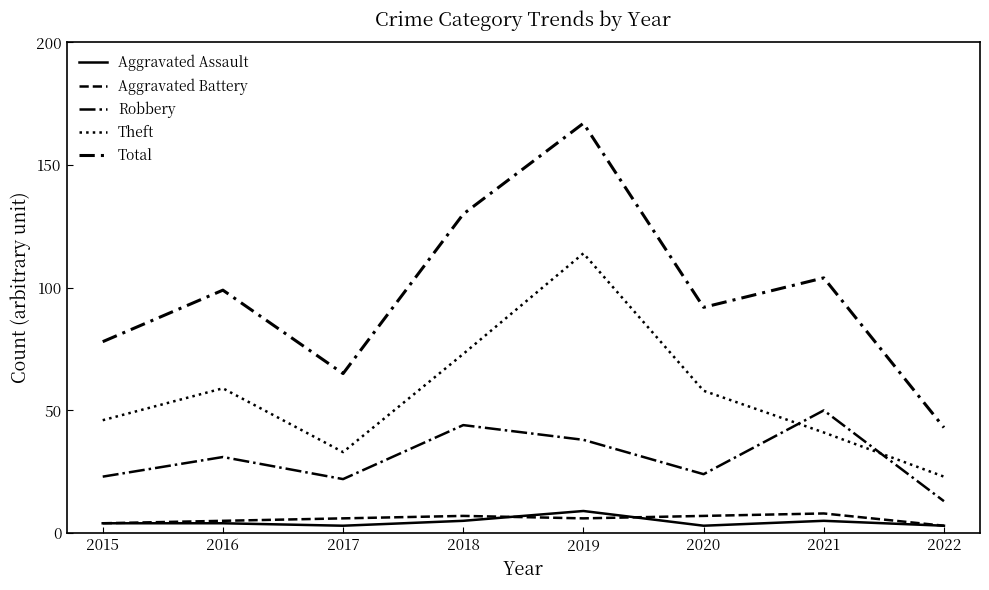

What is the highest value of the Theft series?

114